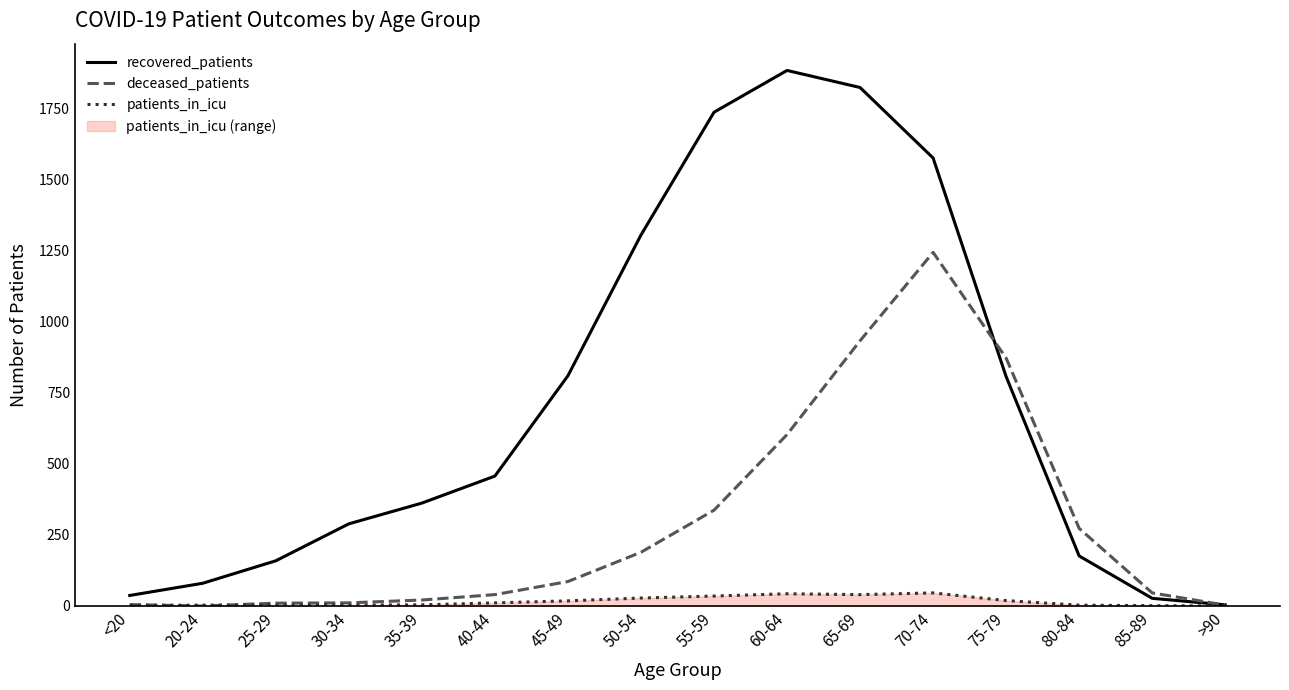

The value of deceased_patients at 40-44 is 40. True or false?

True